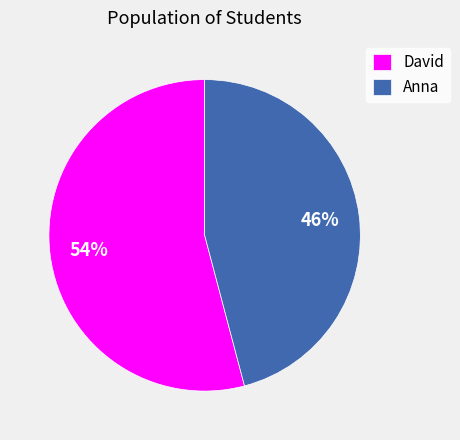

Is there a majority slice in this chart?

Yes